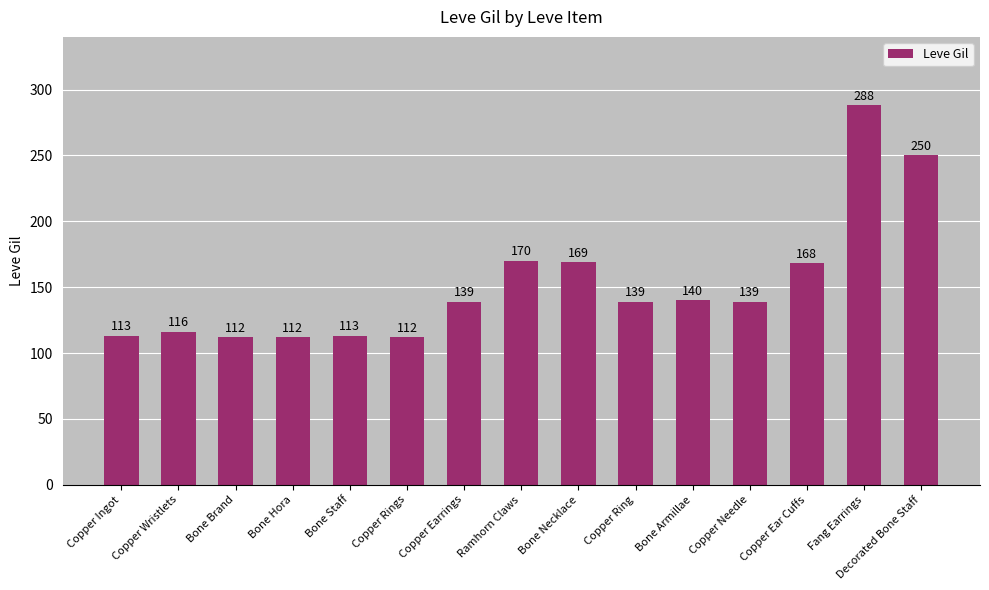

What is the difference between the maximum and second lowest values?

176